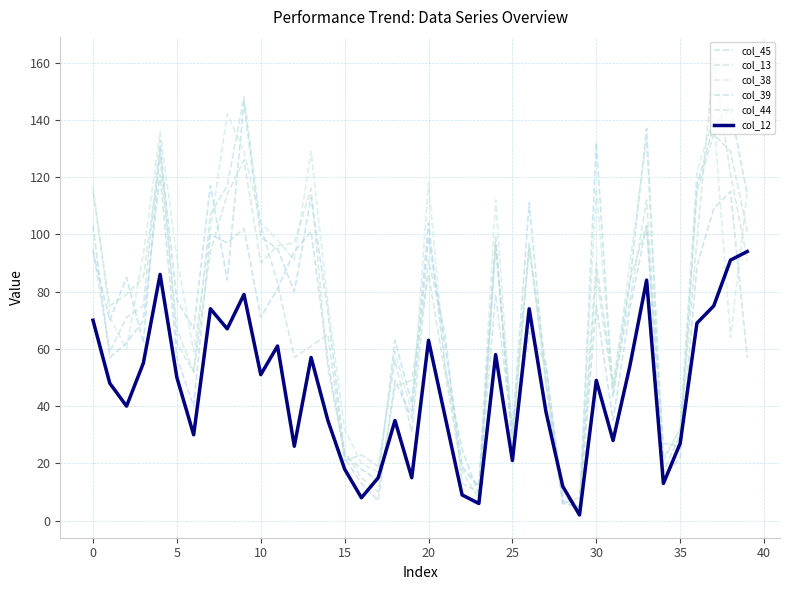

Does the chart have visible grid lines?

Yes